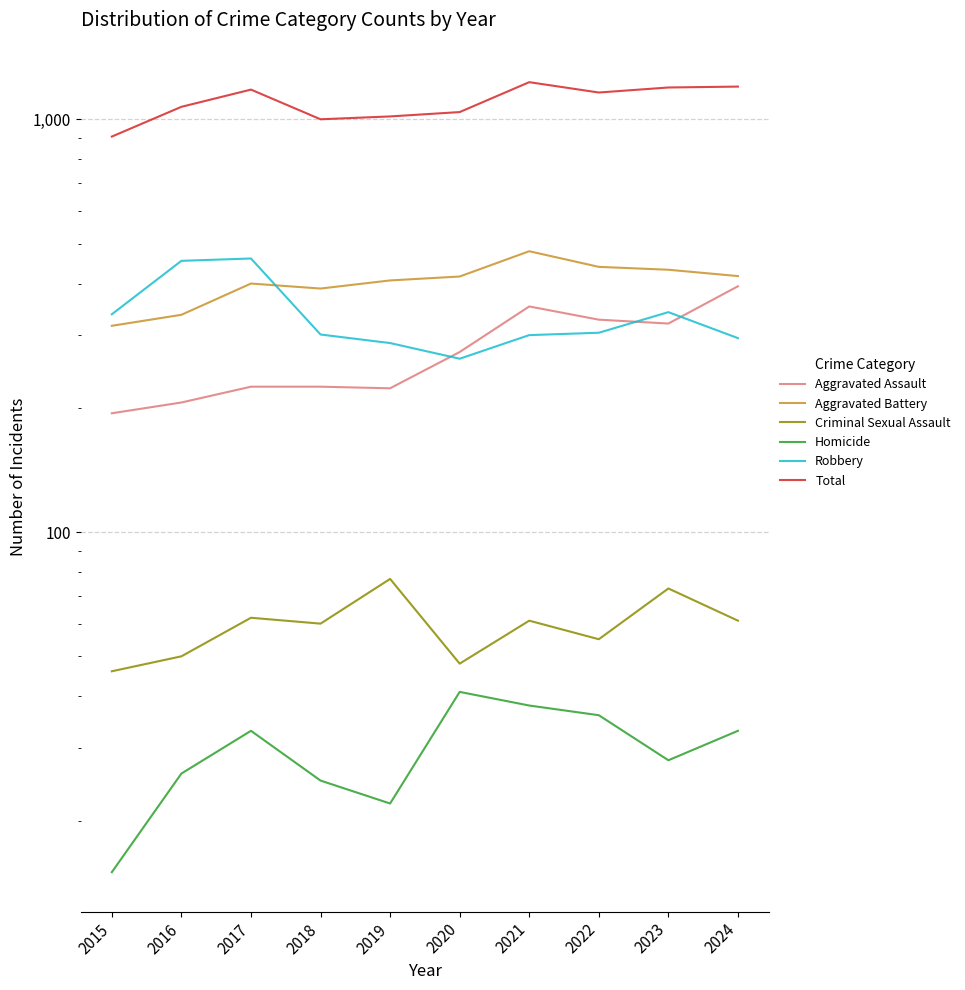

Between 2020 and 2021, which series saw the biggest shift?

Total